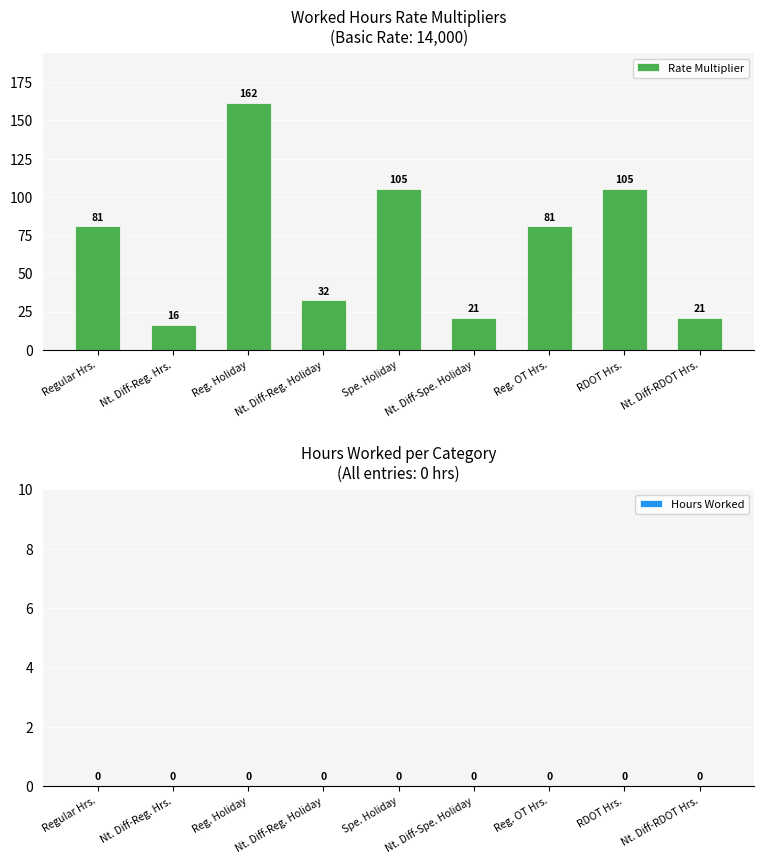

What is the average value?

69.3